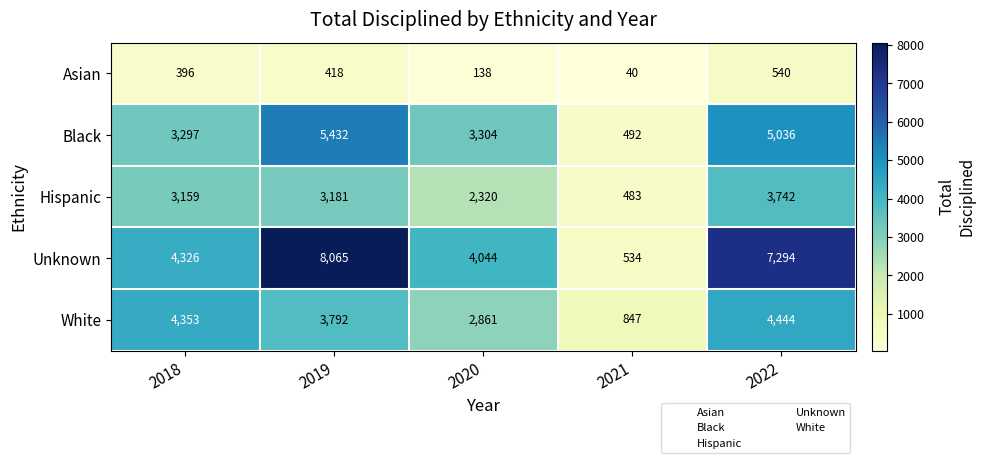

True or false: Asian has a value of 534 at 2018.

False